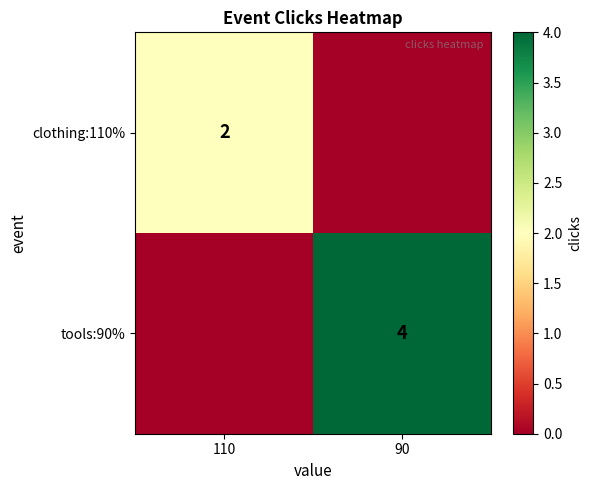

Is the value of clothing:110% at 110 greater than the value of tools:90% at 90?

No